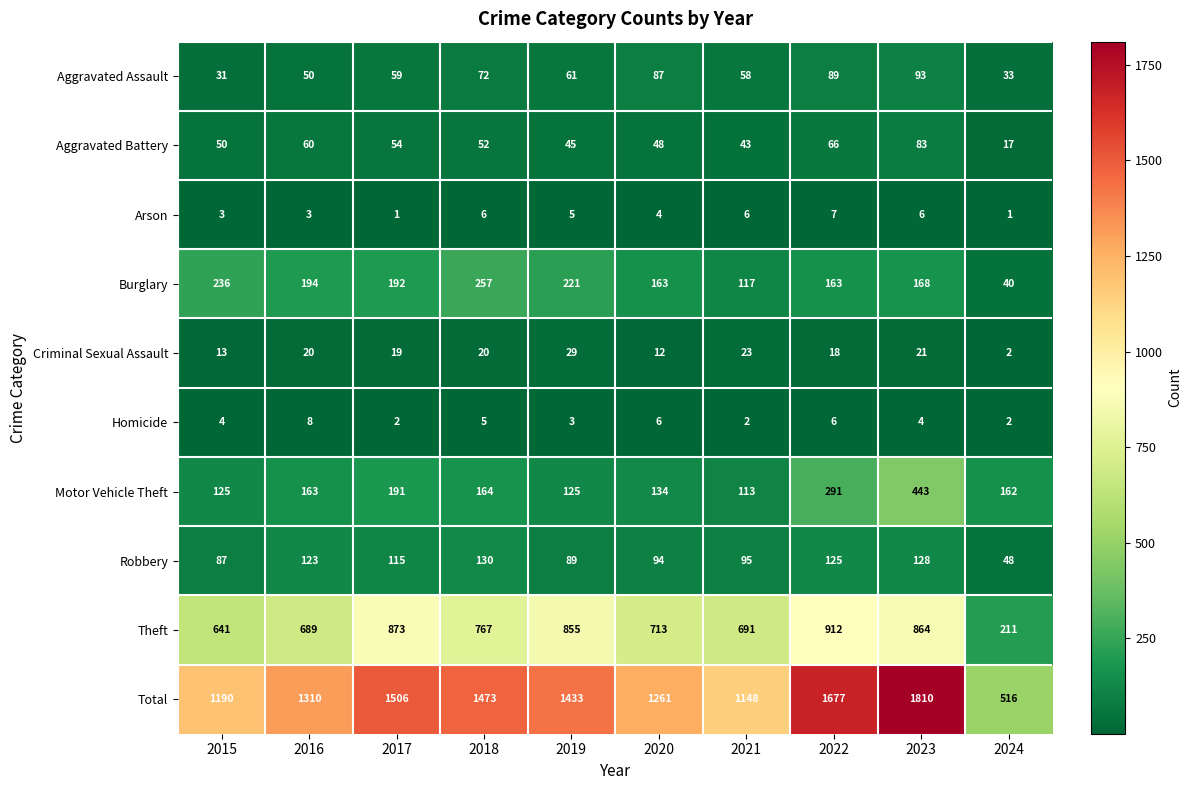

Which category has the lowest value in the Criminal Sexual Assault series?

2024